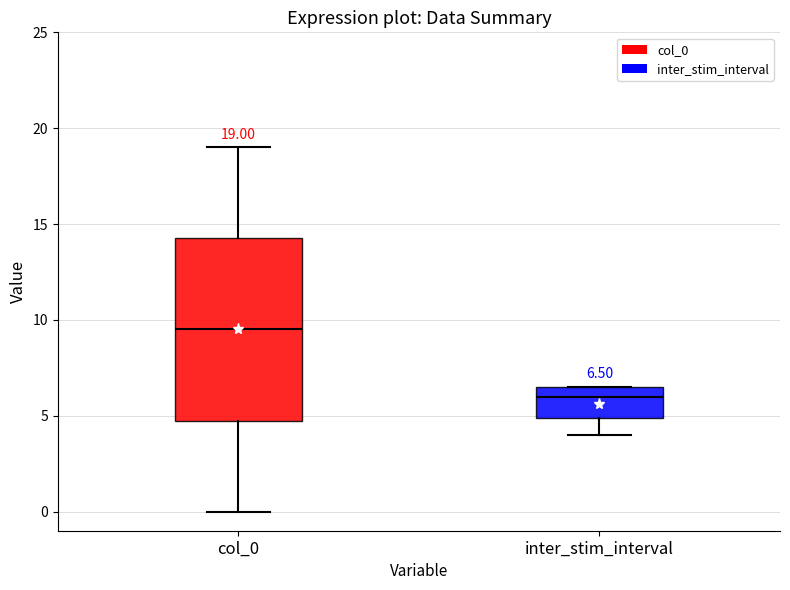

Which box's median line is the highest?

col_0